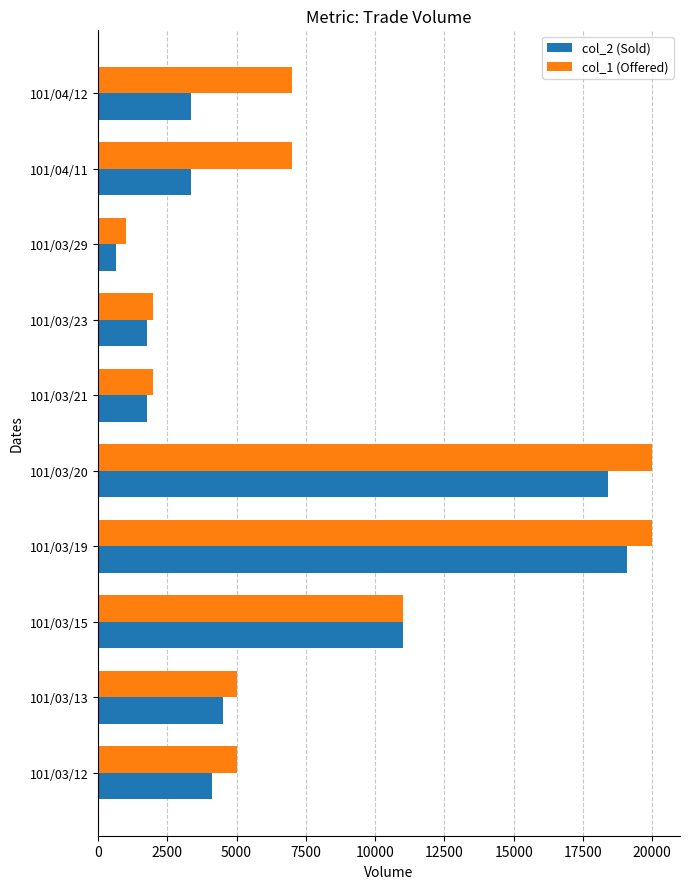

Rank the series by their maximum value, from lowest to highest.

col_2 (Sold), col_1 (Offered)